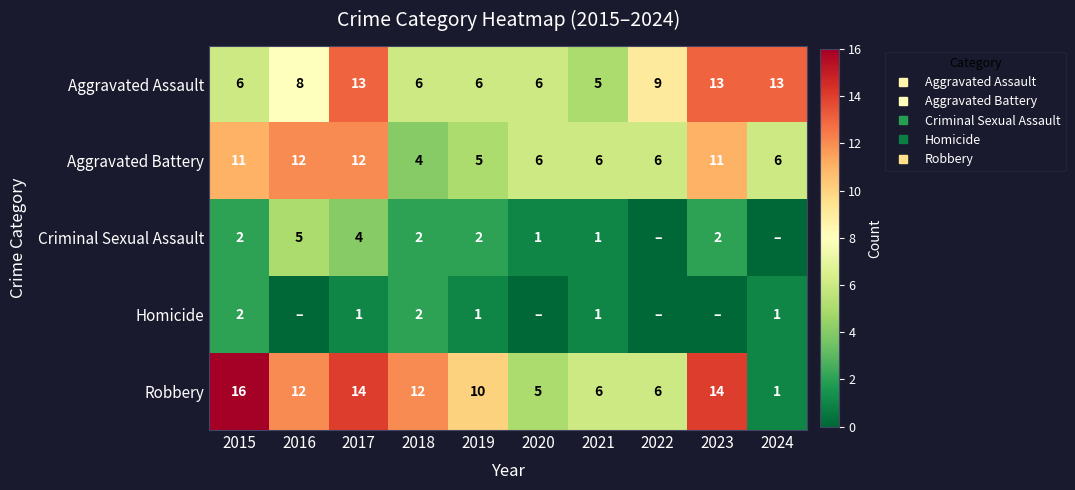

At which label does Criminal Sexual Assault first exceed 2?

2016